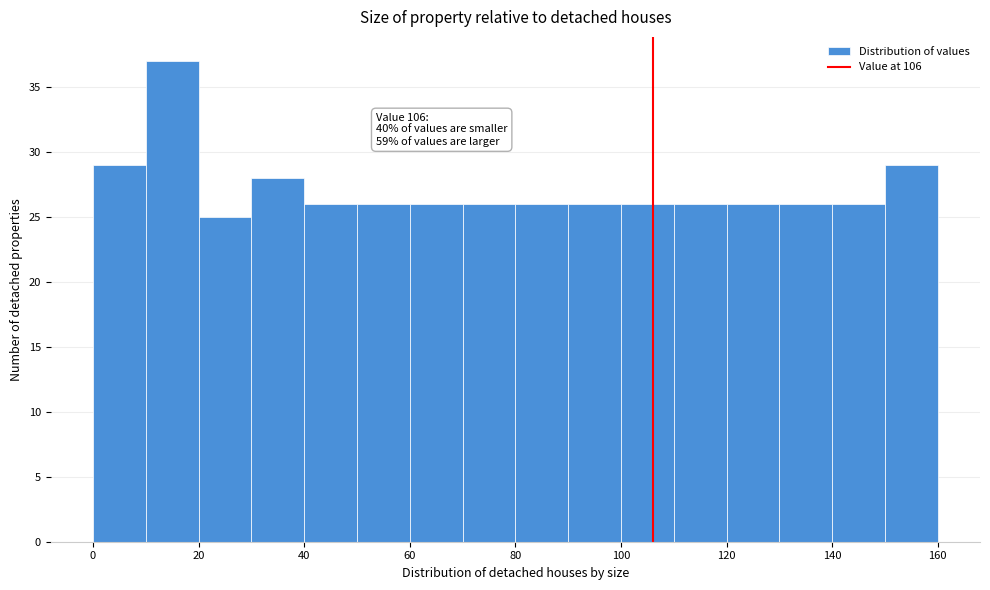

Which range on the x-axis has the tallest bar?

10 to 20